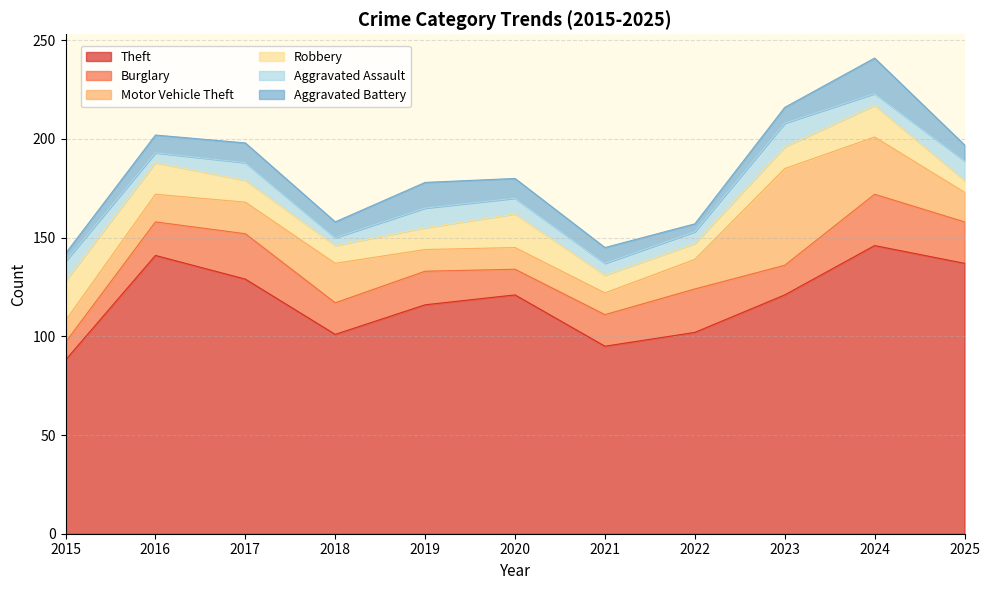

What is the difference between the second highest and minimum values in the Theft series?

53